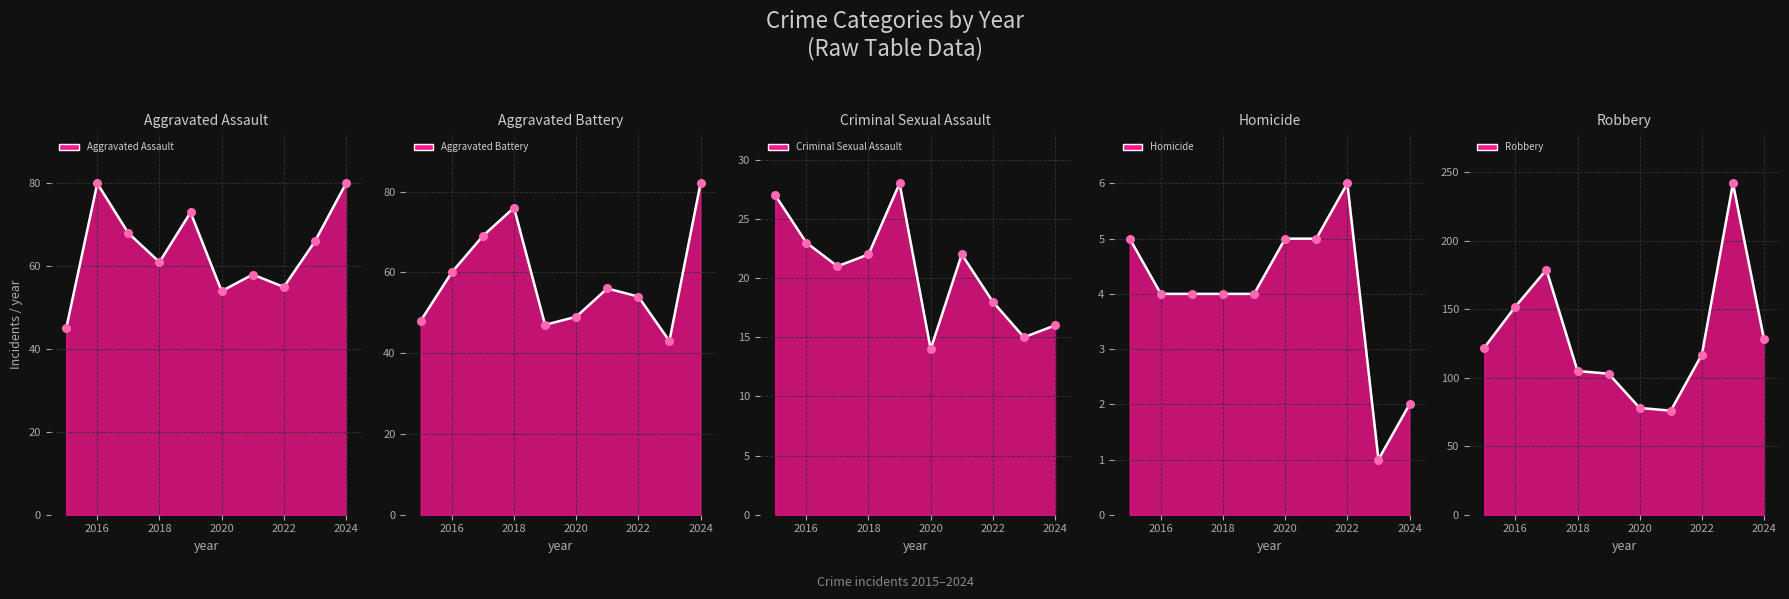

What is the total value across all series at 2016?

319